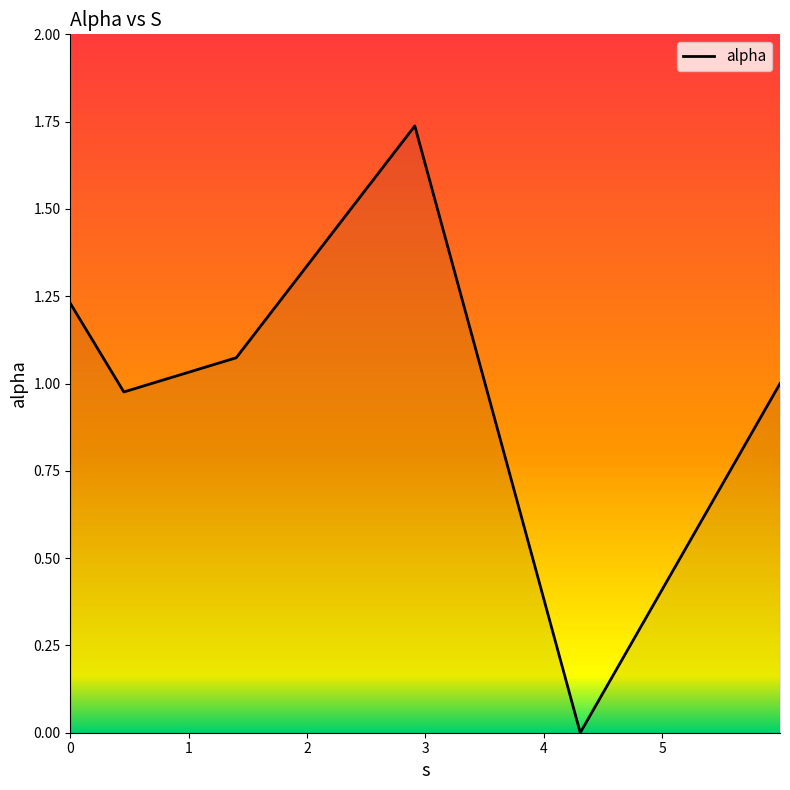

How many interior local peaks (higher than both neighbors) does the data have?

1